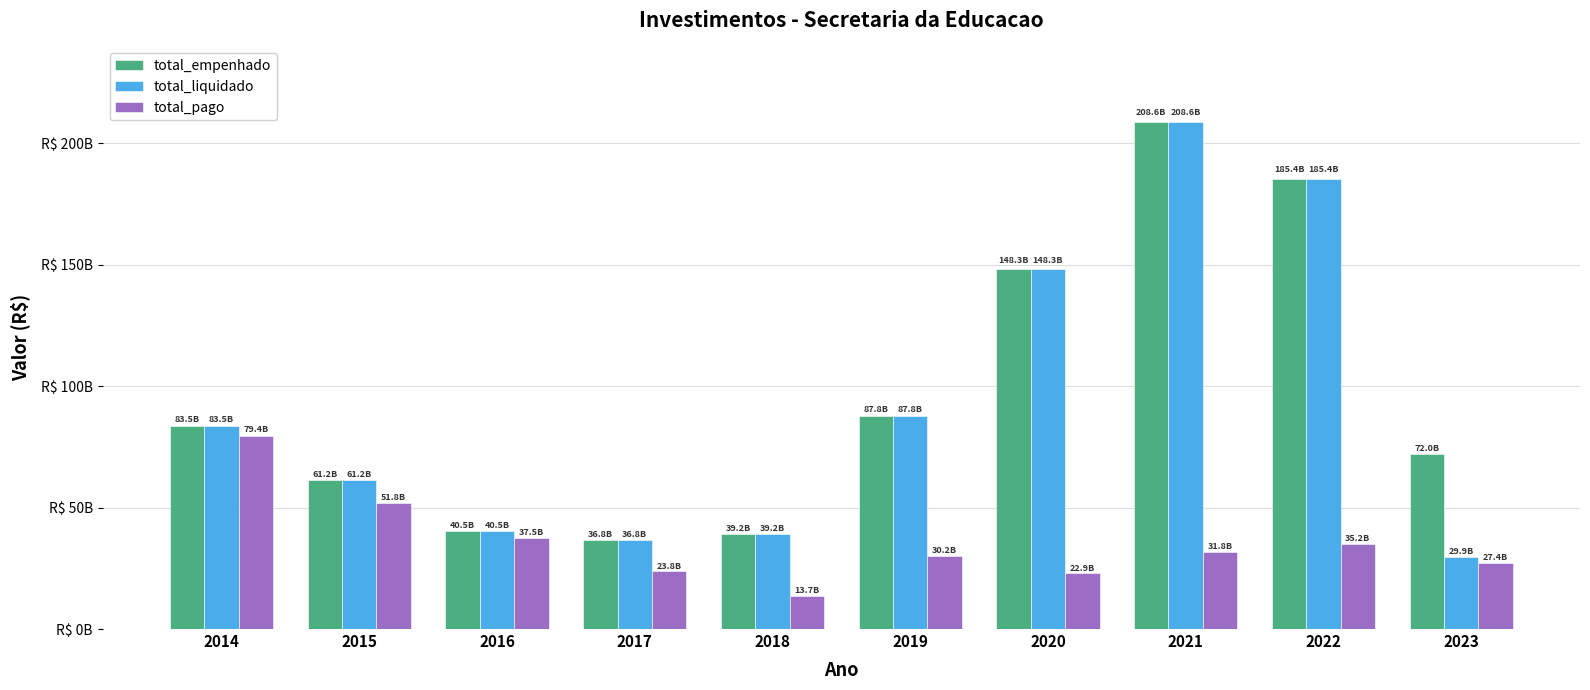

The total_liquidado series shows 248240585232 at 2020. True or false?

False